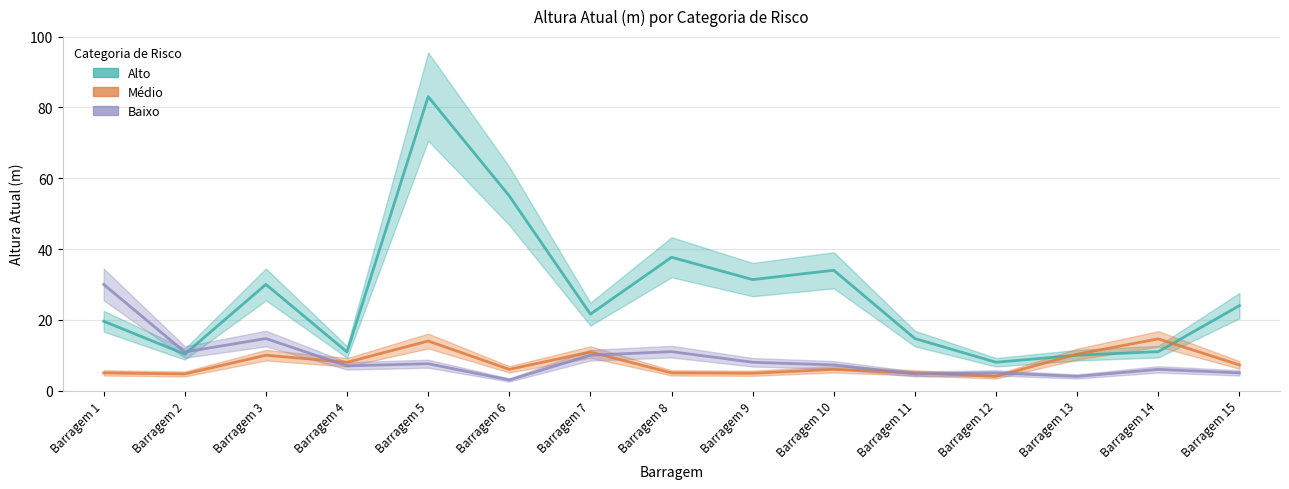

At which label is Alto closest to 45?

Barragem 8